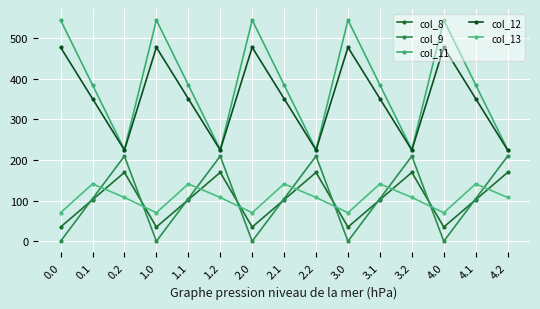

At which category does col_11 reach its first local valley?

0.2